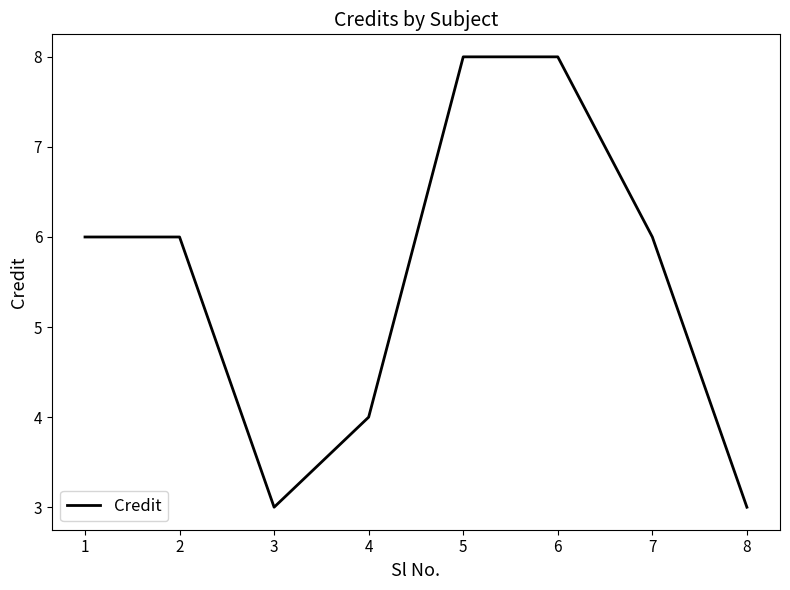

Reading right to left, extract all data points from this chart.

3	6	8	8	4	3	6	6